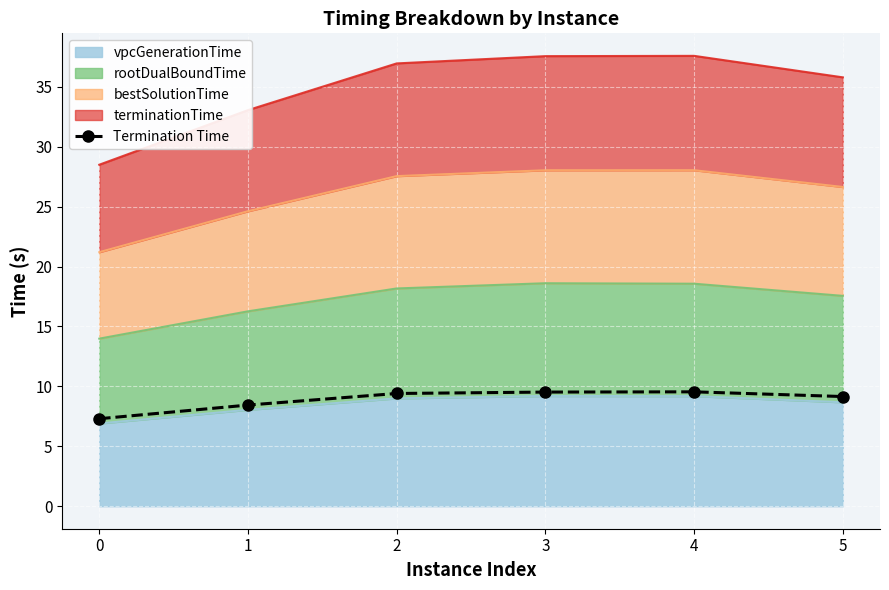

What is the sum of all values?

53.4